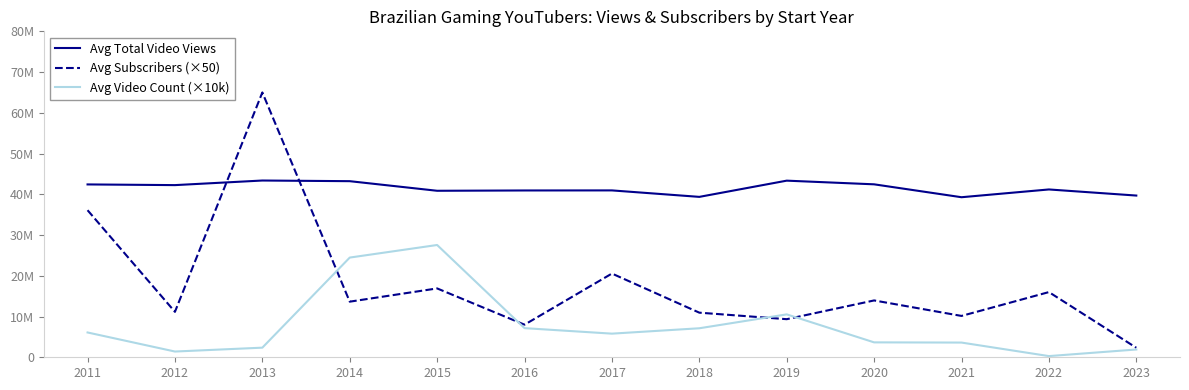

Does the chart display data point markers on the line(s)?

No